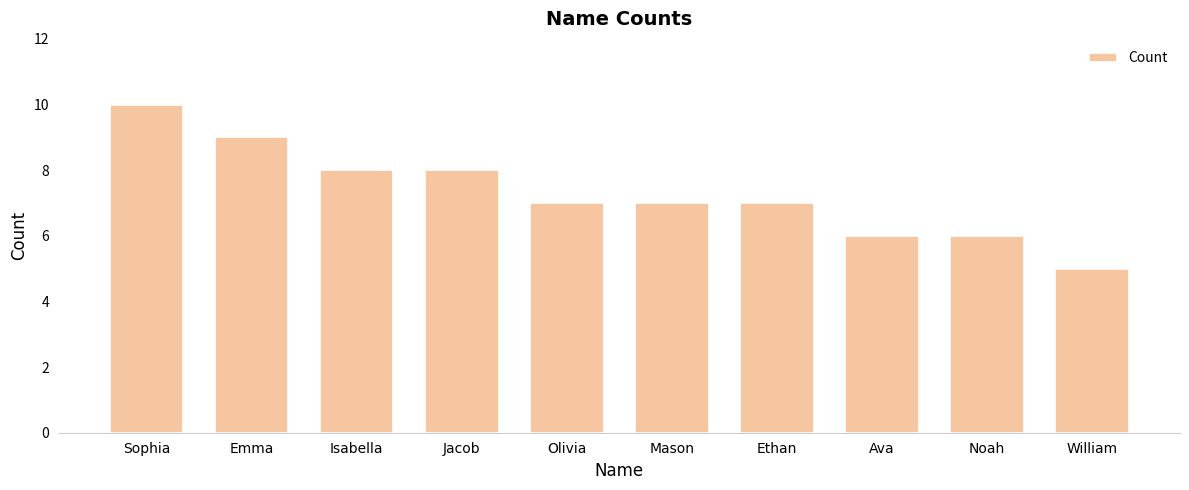

Is it true that the value at Sophia is 3?

False